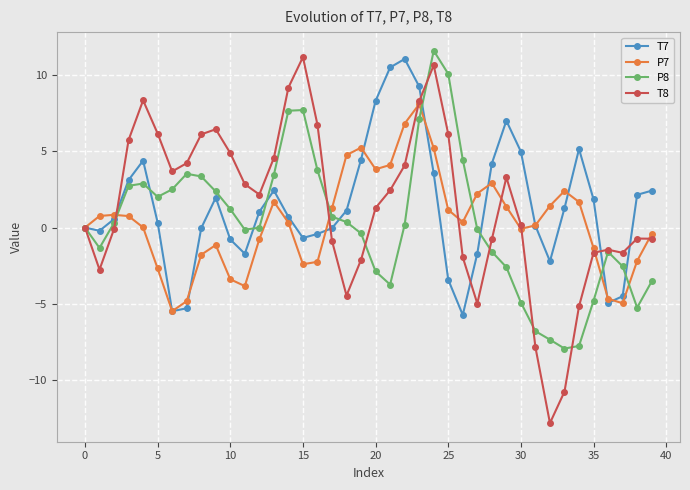

At how many categories does at least one series exceed -10?

40